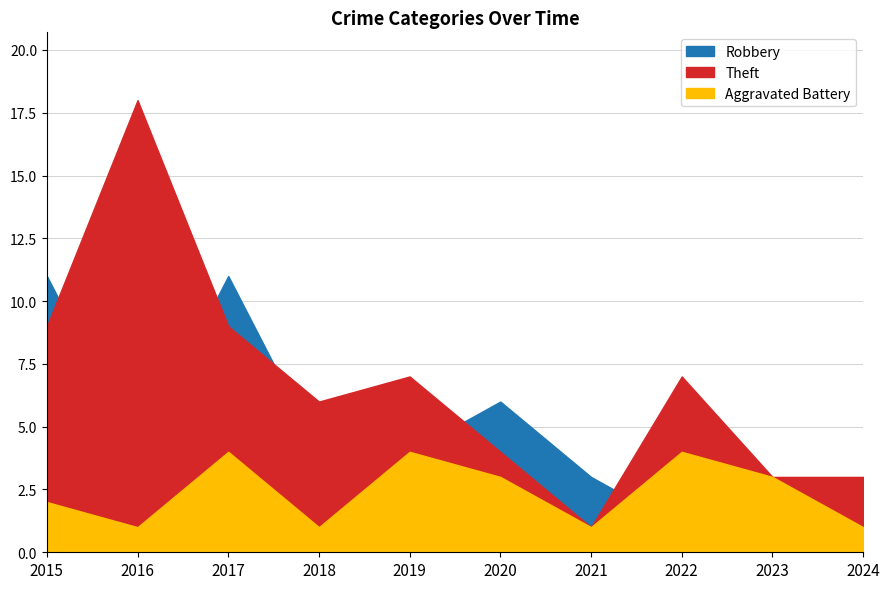

Count the number of data series in this chart.

3